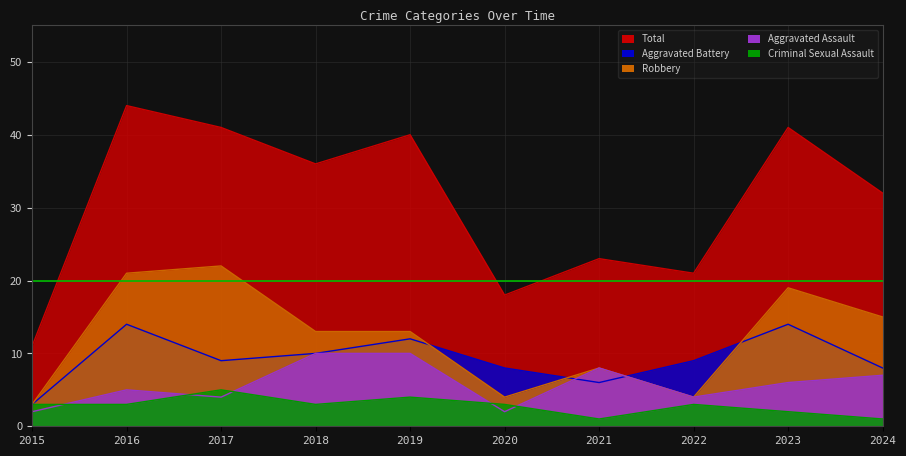

What is the total value across all series at 2021?

46